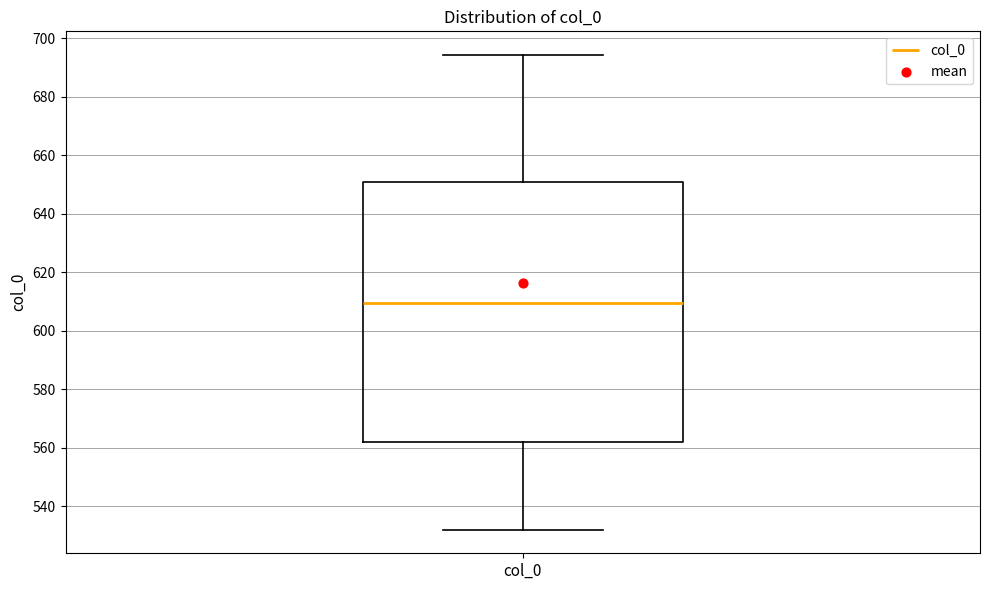

Where is the upper edge of the box for col_0 on the y-axis? The values are not printed on the chart, so give them approximately, as read against the axis.

650